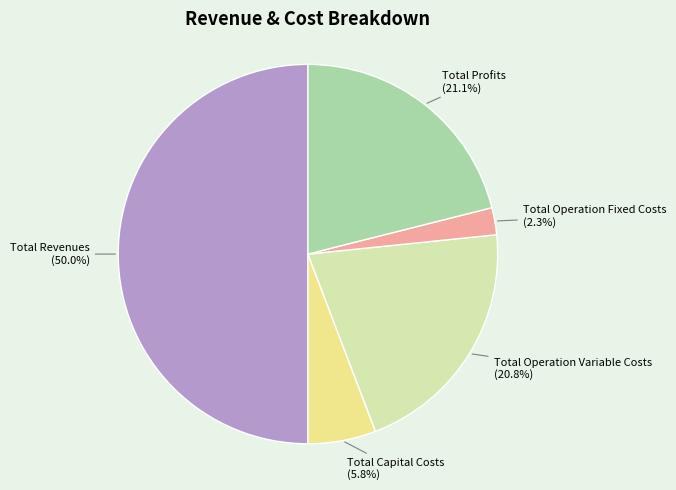

To the nearest percent, what is the average slice percentage?

20%